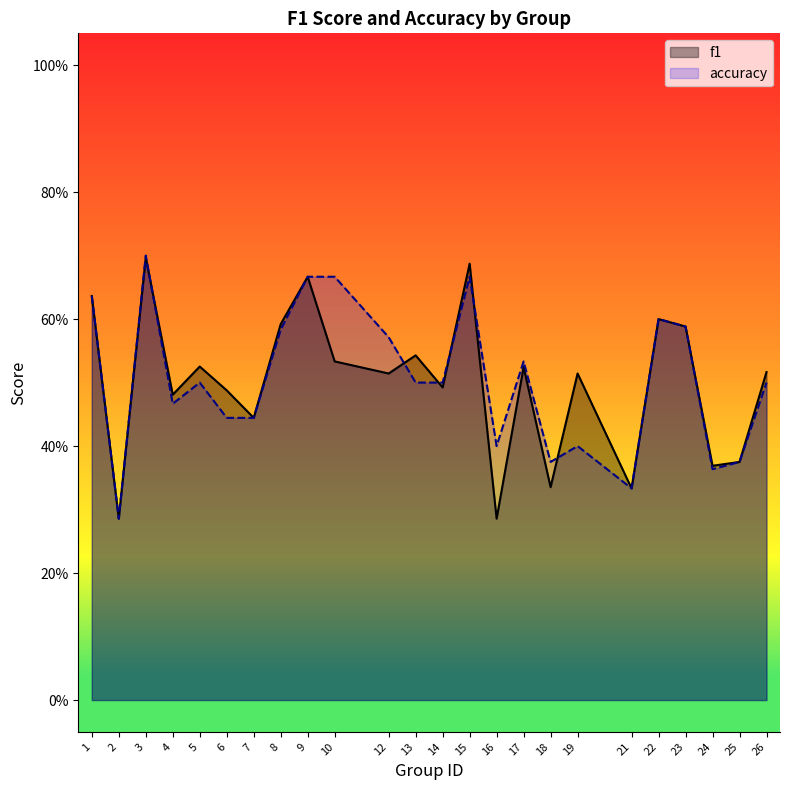

Reading left to right, list all the values displayed in this chart.

f1: 0.6	0.3	0.7	0.5	0.5	0.5	0.4	0.6	0.7	0.5	0.5	0.5	0.5	0.7	0.3	0.5	0.3	0.5	0.3	0.6	0.6	0.4	0.4	0.5
accuracy: 0.6	0.3	0.7	0.5	0.5	0.4	0.4	0.6	0.7	0.7	0.6	0.5	0.5	0.7	0.4	0.5	0.4	0.4	0.3	0.6	0.6	0.4	0.4	0.5